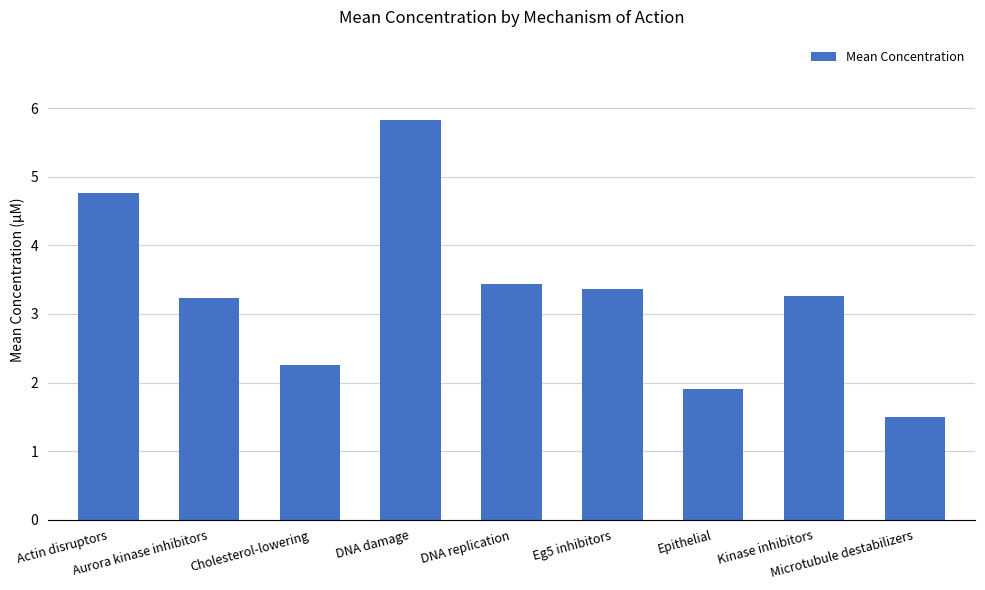

What value does the data have at Epithelial?

1.9